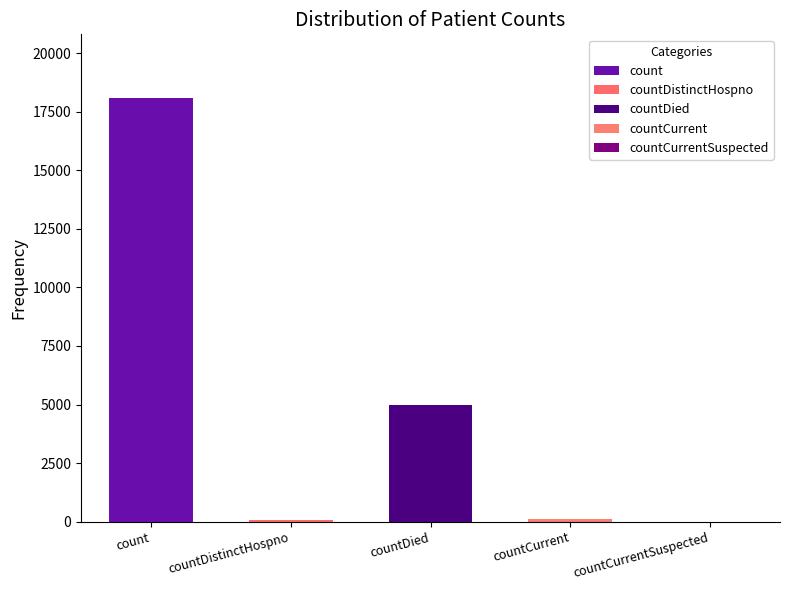

What is the change in value from countDied to countCurrentSuspected?

-4991